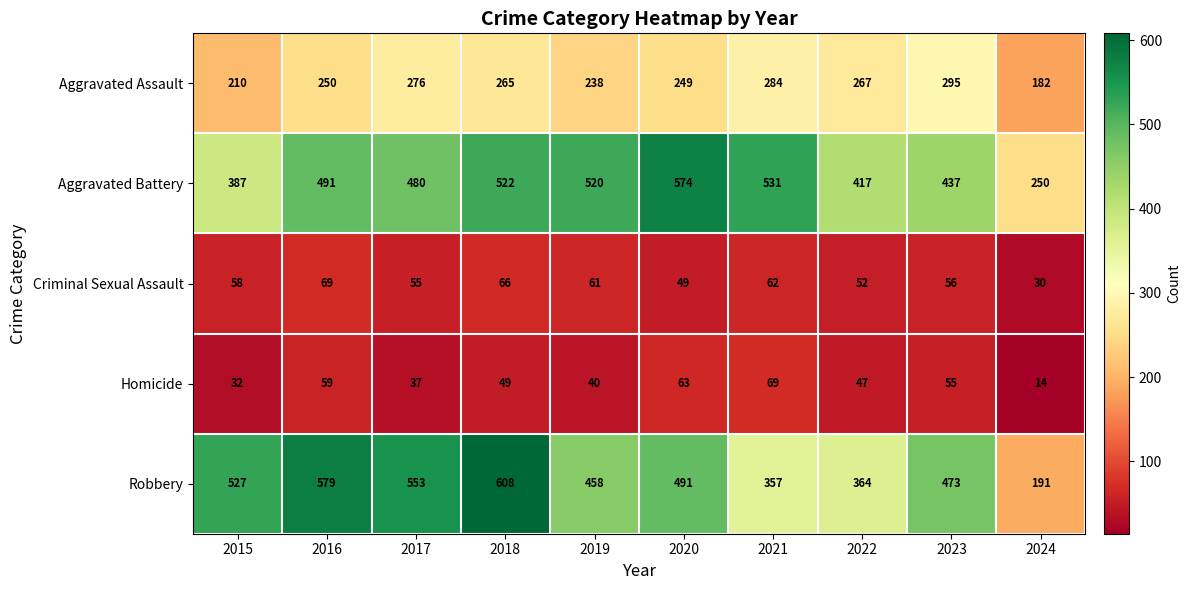

What is the total value across all series at 2021?

1303